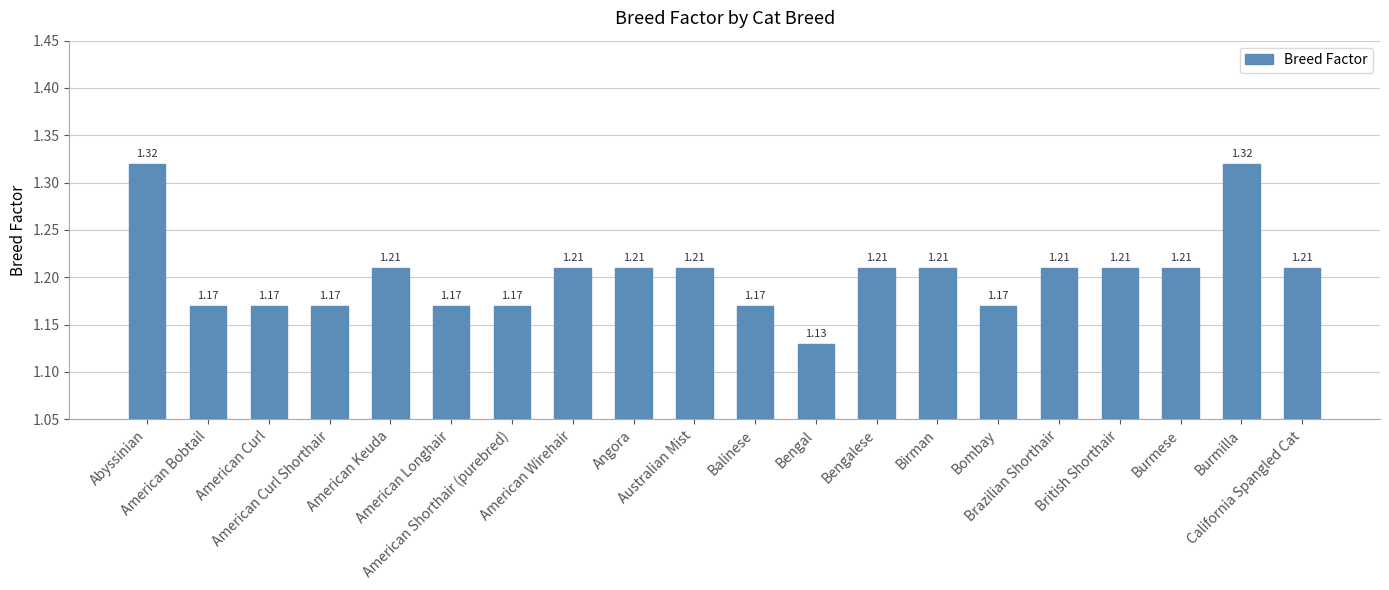

What is the sum of all values?

24.1